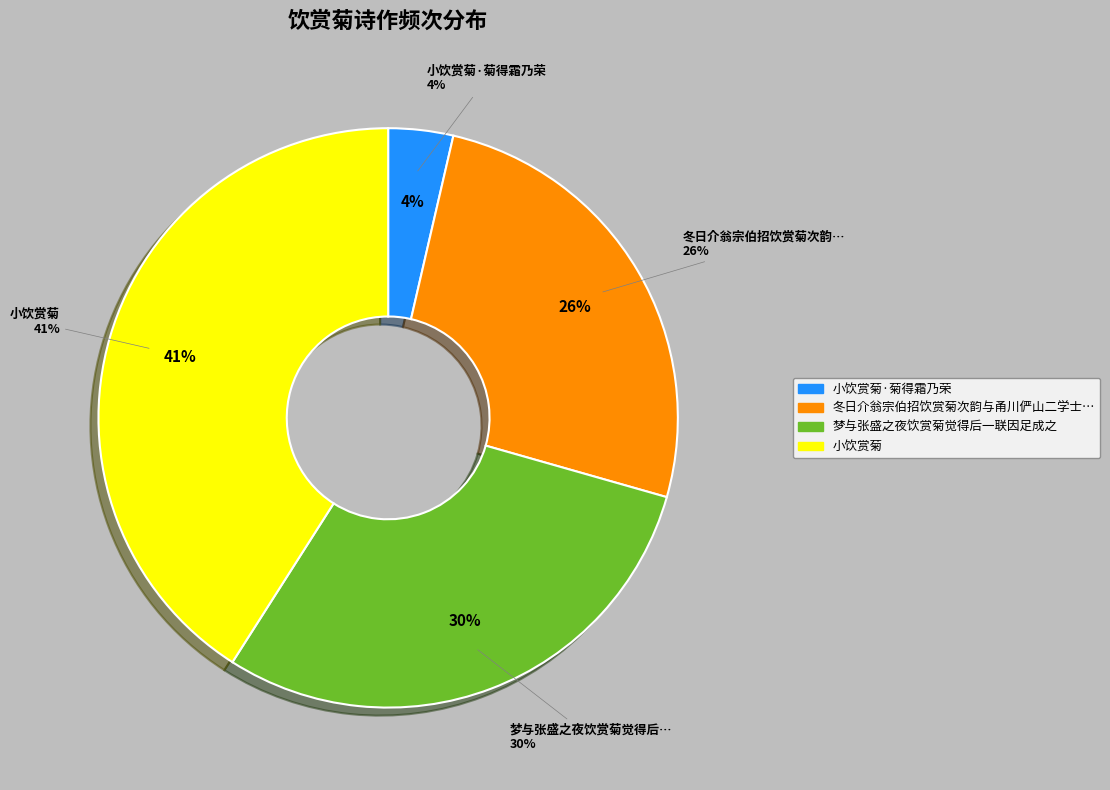

Rank the categories by value from lowest to highest.

小饮赏菊·菊得霜乃荣, 冬日介翁宗伯招饮赏菊次韵与甬川俨山二学士内方庶子同赋, 梦与张盛之夜饮赏菊觉得后一联因足成之, 小饮赏菊